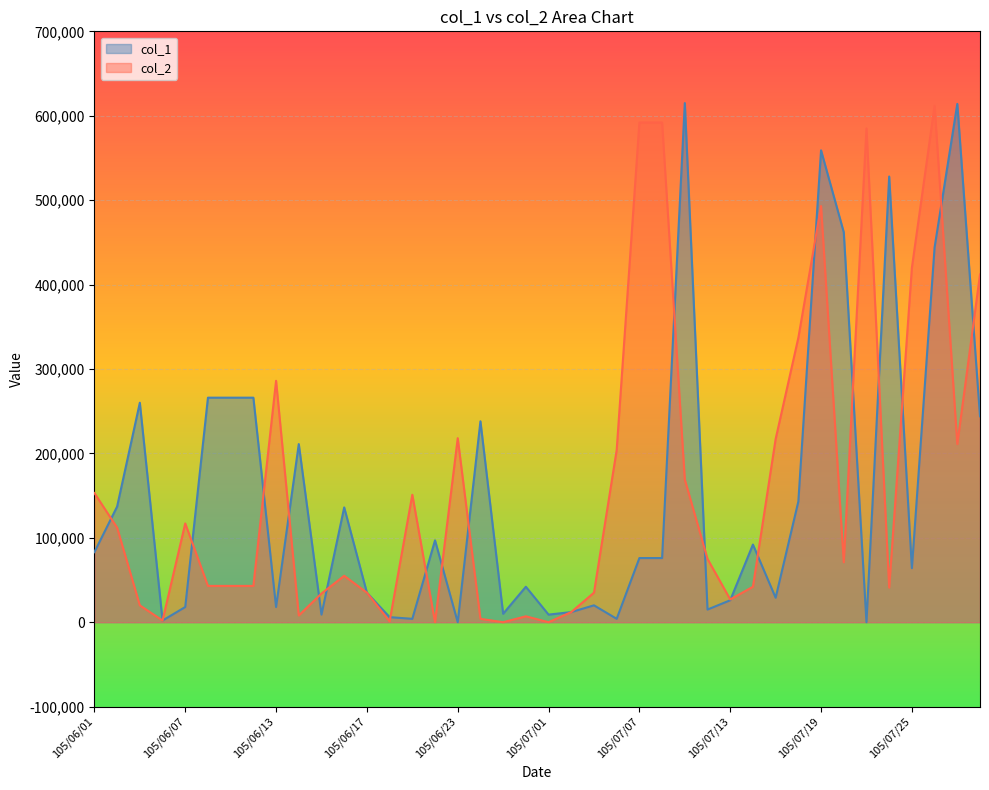

At which label does col_2 reach its peak?

105/07/26